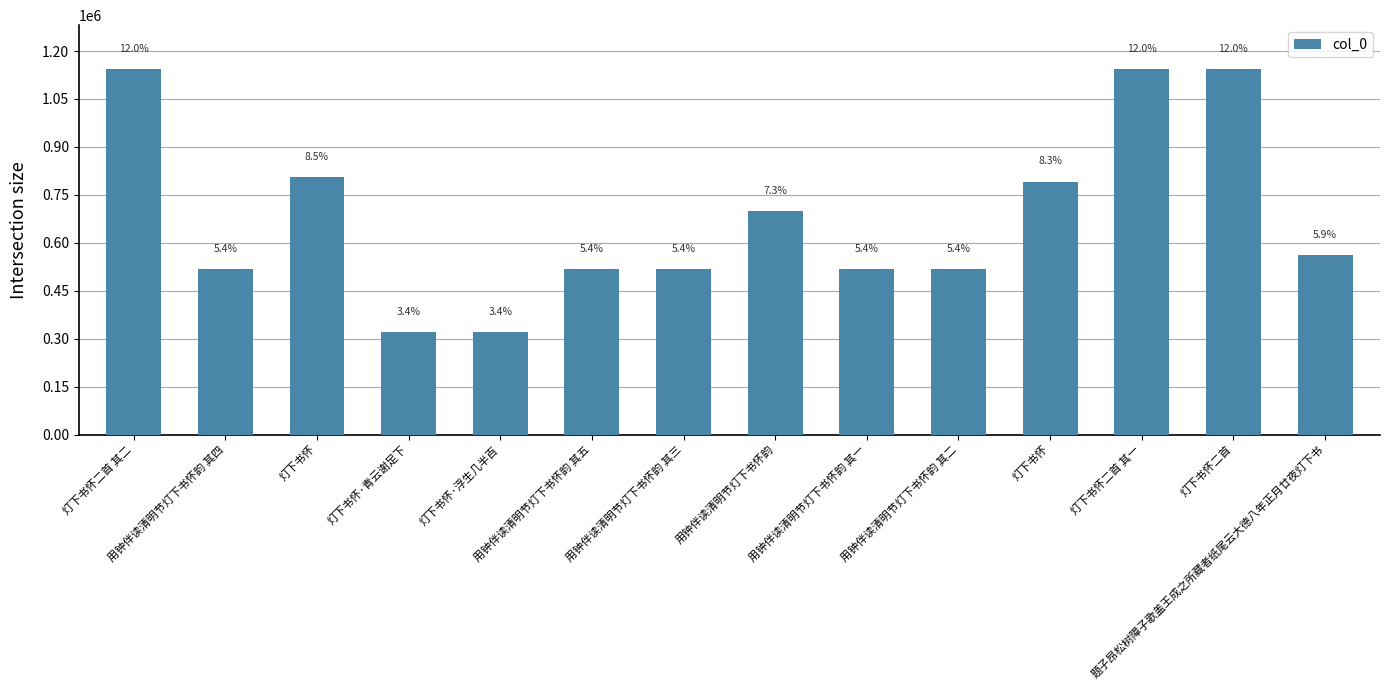

Reading right to left, what are all the values shown in this chart?

题子昂松树障子歌盖王成之所藏者纸尾云大德八年正月廿夜灯下书=562000	灯下书怀二首=1143684	灯下书怀二首 其一=1142590	灯下书怀=791595	用钟伴读清明节灯下书怀韵 其二=518336	用钟伴读清明节灯下书怀韵 其一=518335	用钟伴读清明节灯下书怀韵=698446	用钟伴读清明节灯下书怀韵 其三=518337	用钟伴读清明节灯下书怀韵 其五=518339	灯下书怀·浮生几半百=321155	灯下书怀·青云谢足下=321036	灯下书怀=804517	用钟伴读清明节灯下书怀韵 其四=518338	灯下书怀二首 其二=1142591